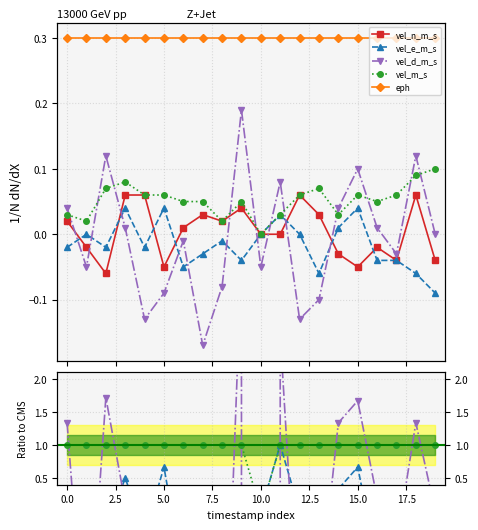

At which category does the chart reach its peak across all series?

10